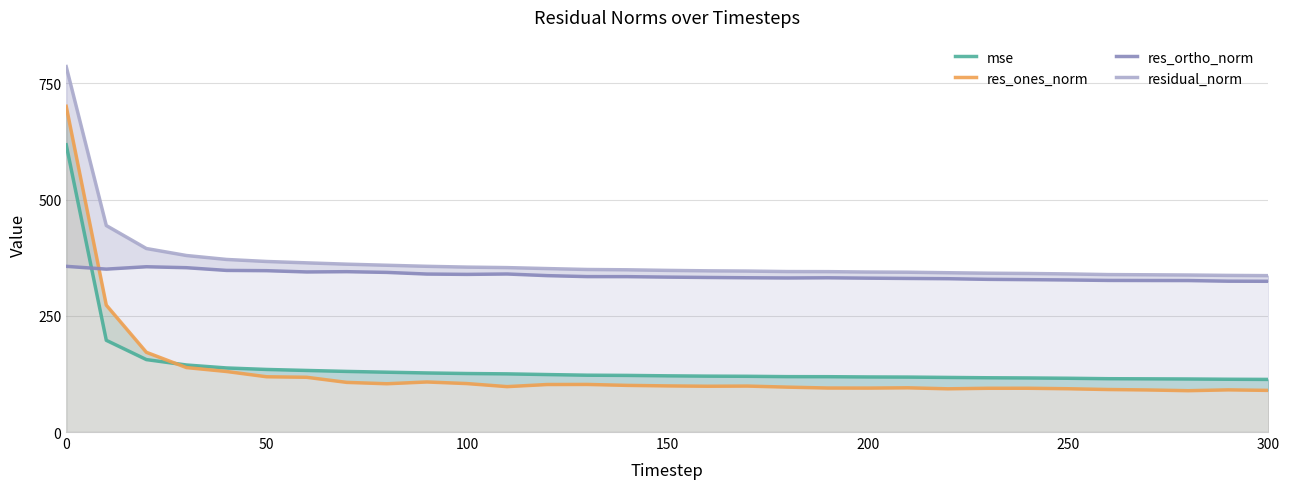

Which series has the largest range (max minus min)?

res_ones_norm